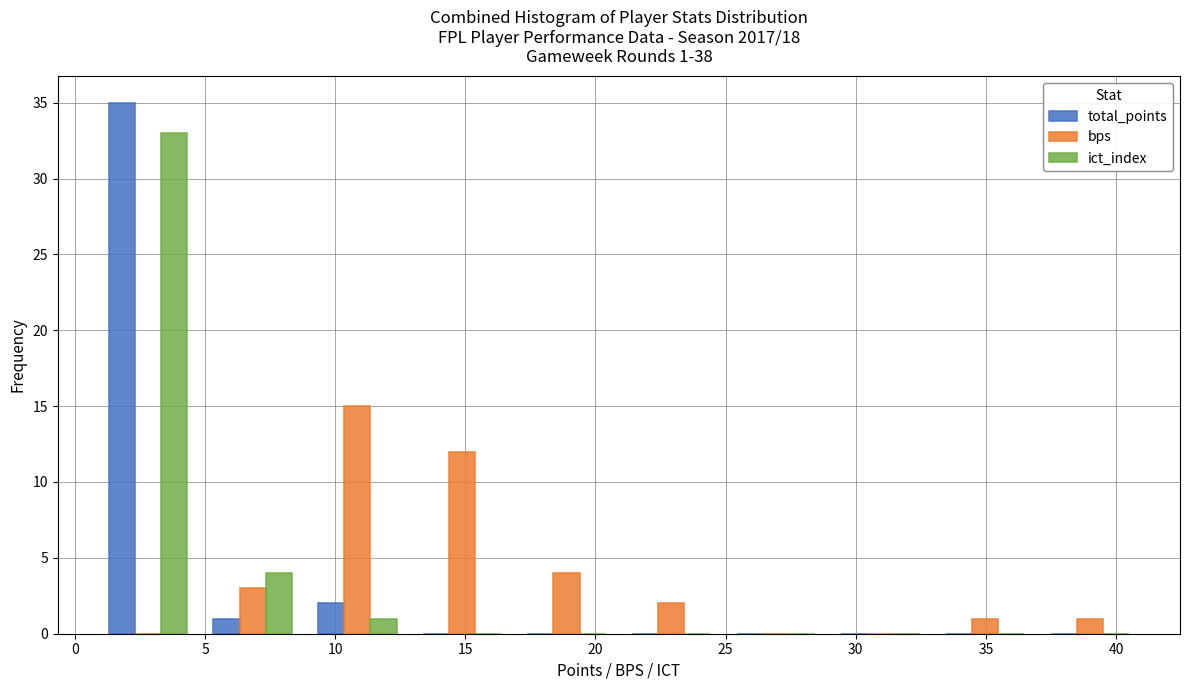

In the ict_index series, which range on the x-axis has the tallest bar?

1 to 5